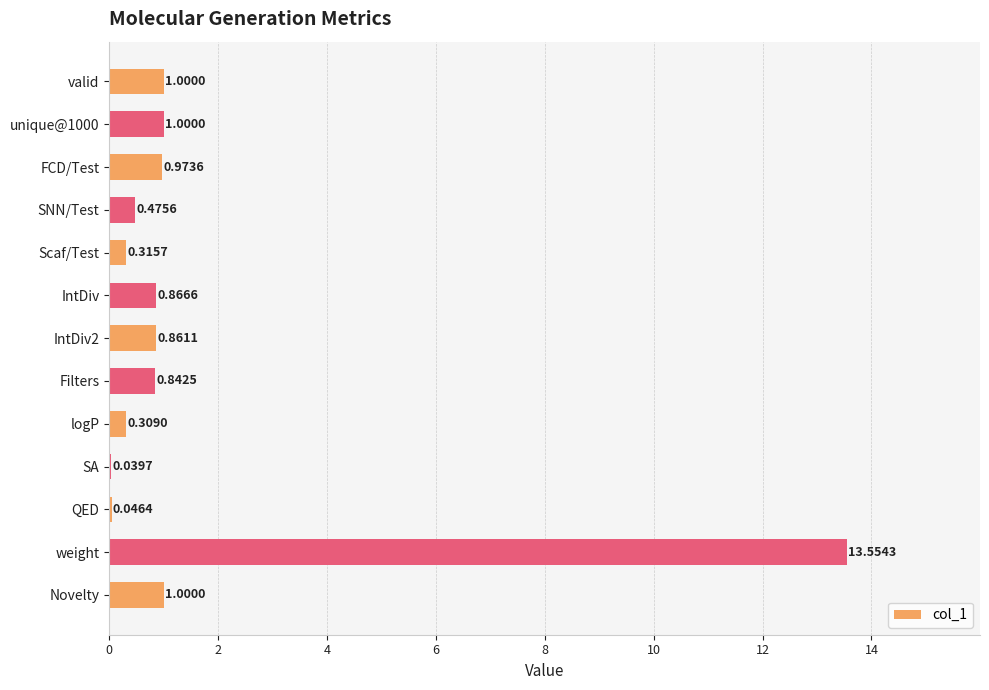

What is the average value?

1.6